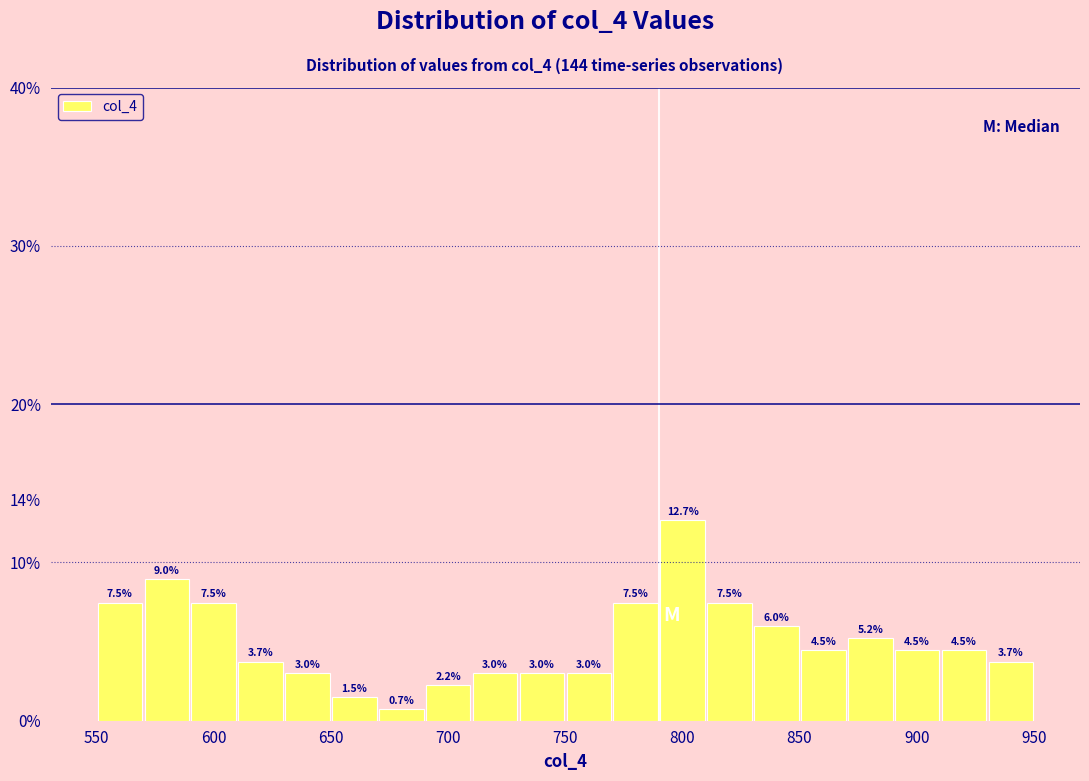

Over which range of the x-axis is the bar tallest?

790 to 810